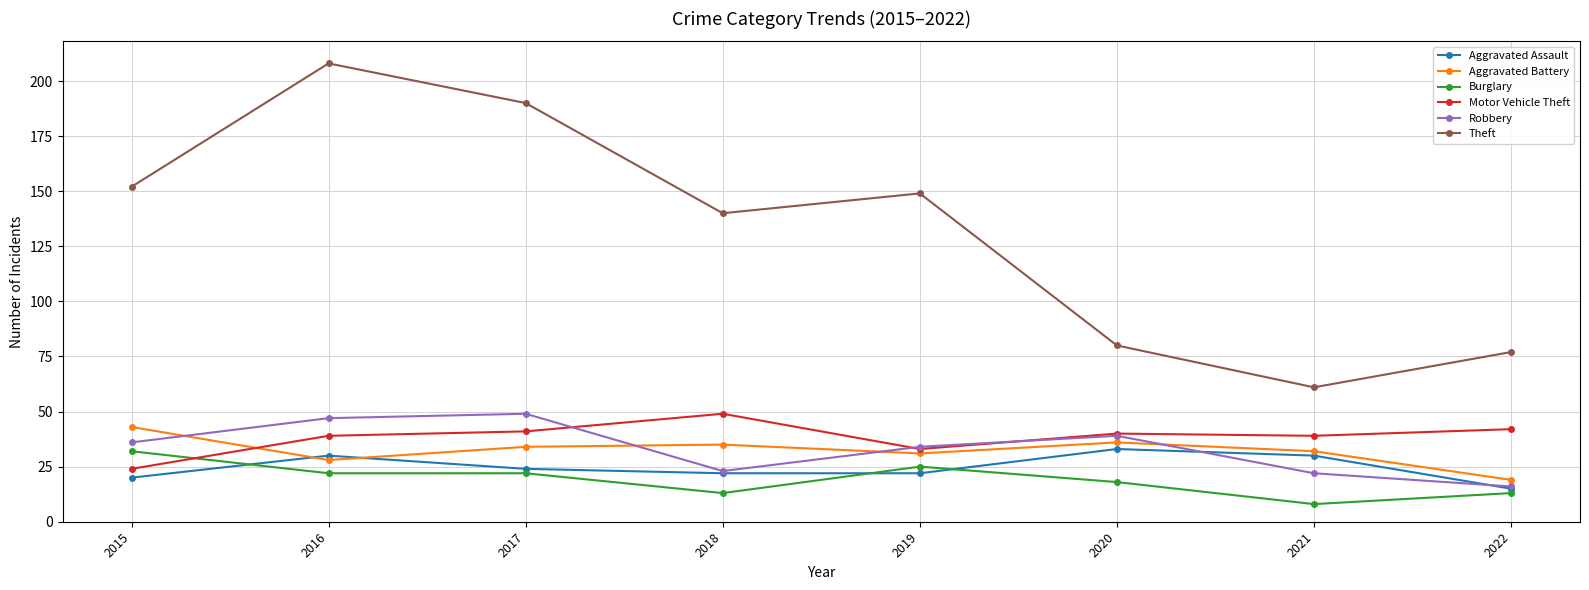

Is the value of Aggravated Battery at 2018 greater than the value of Motor Vehicle Theft at 2019?

Yes